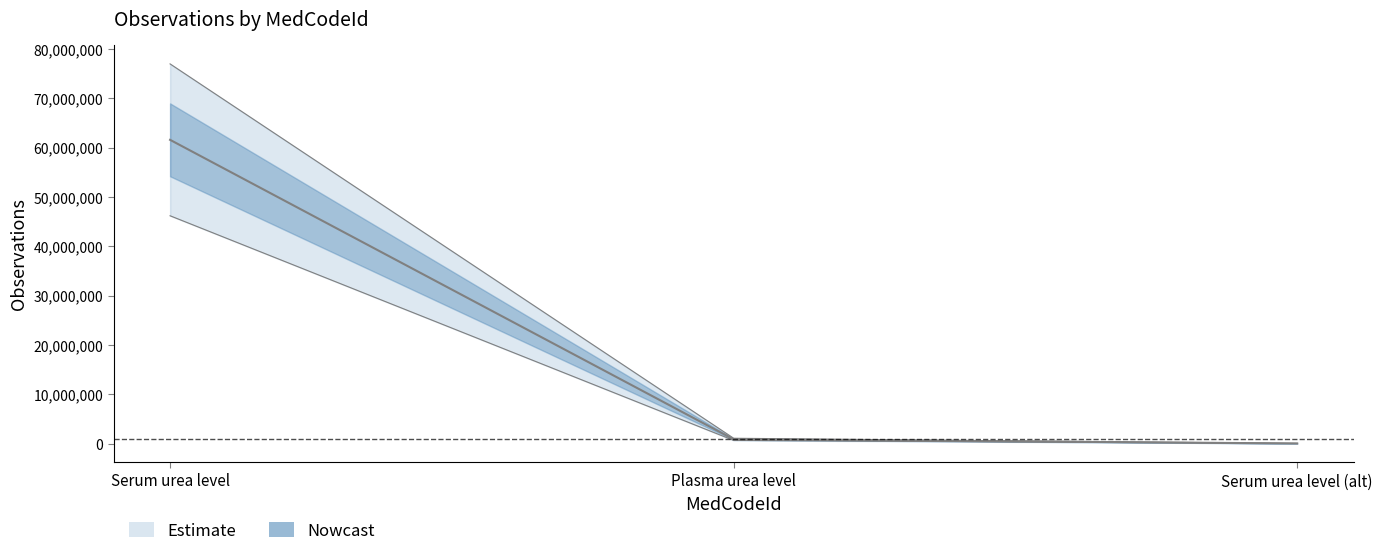

How many categories are shown in the chart?

3